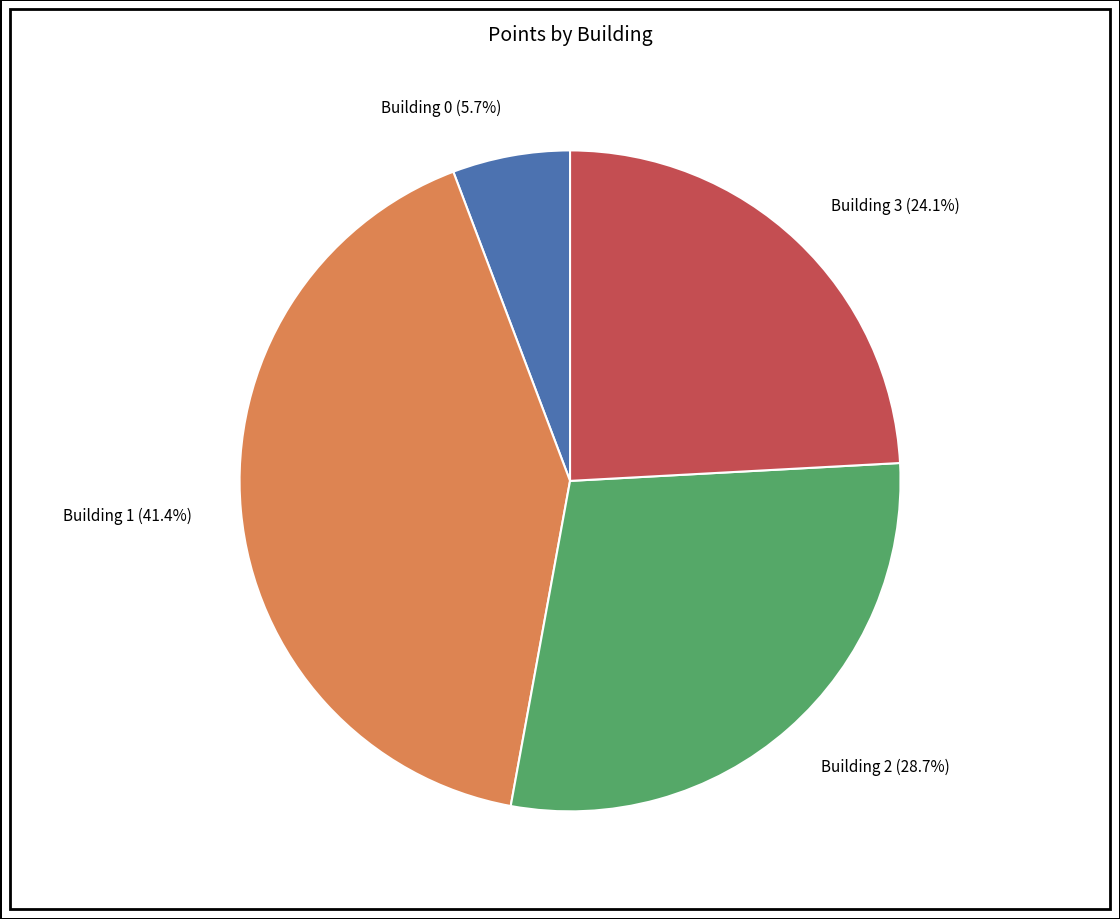

How many slices are in this pie chart?

4